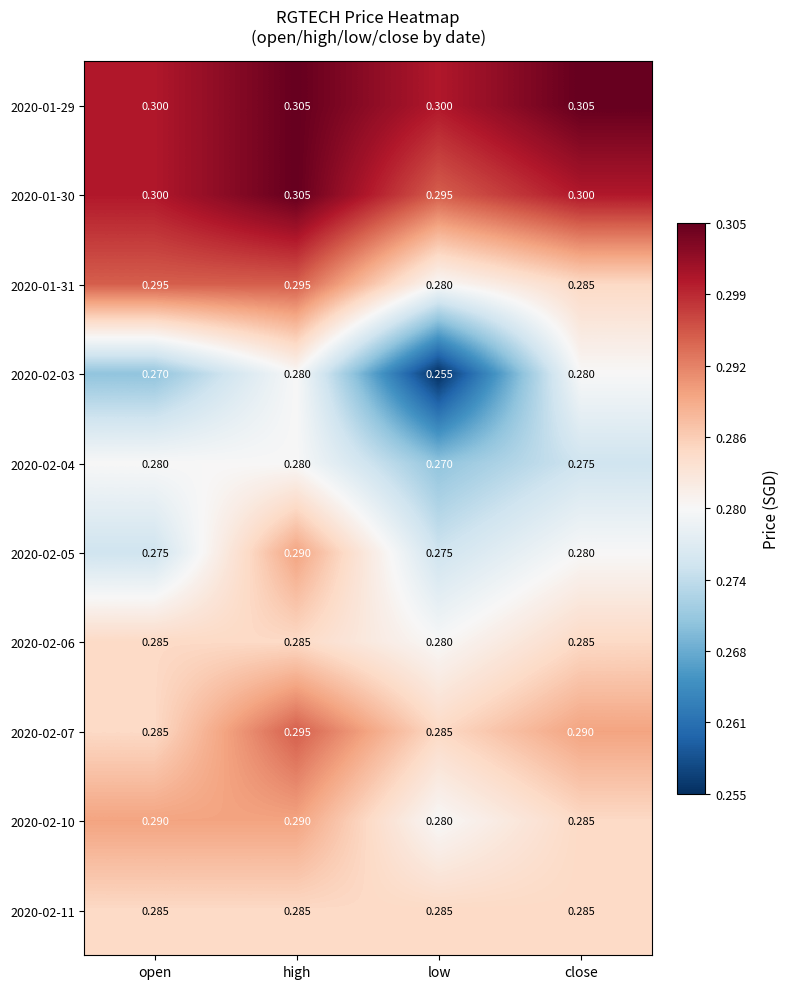

Which category has the lowest value in the 2020-01-31 series?

low